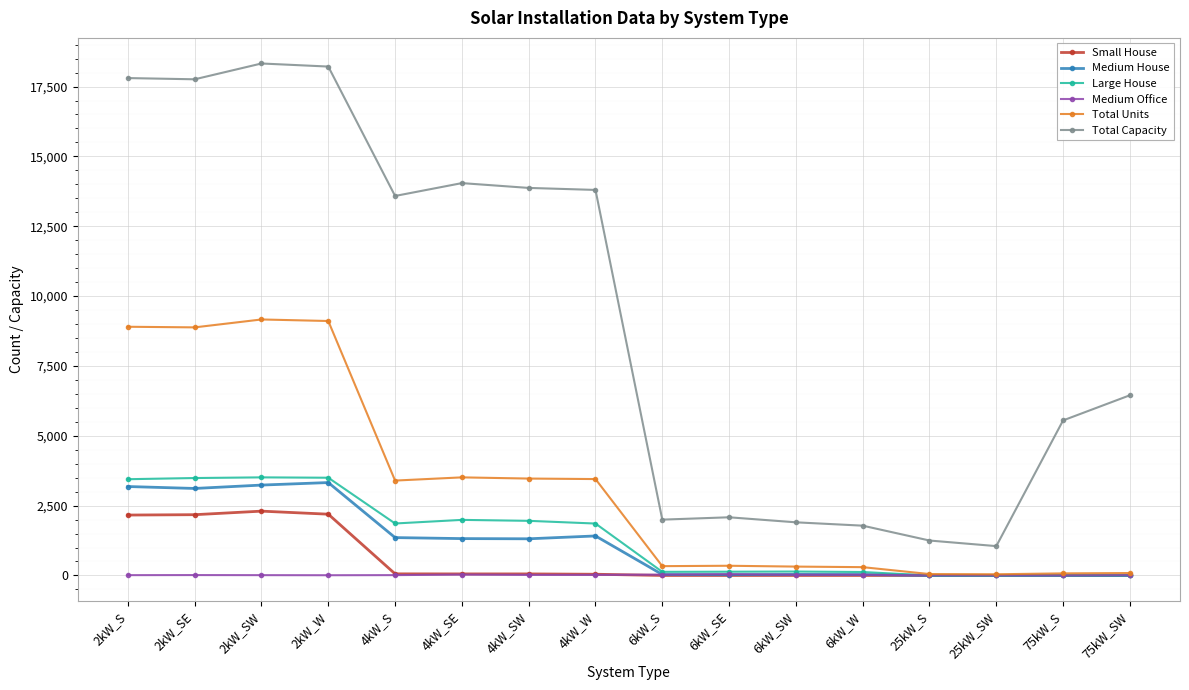

The value of Large House at 4kW_SE is 3044. True or false?

False